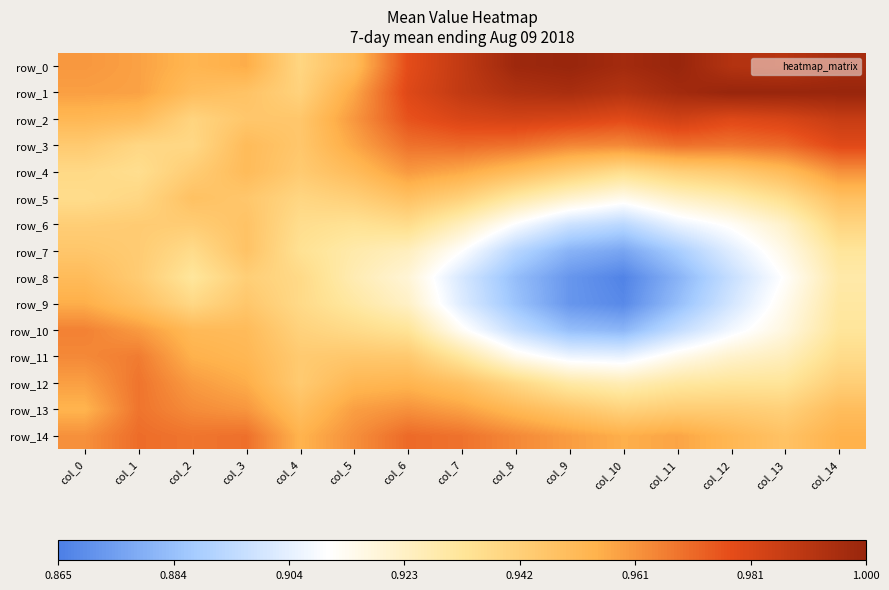

True or false: row_2 has a value of 1.0 at col_8.

True